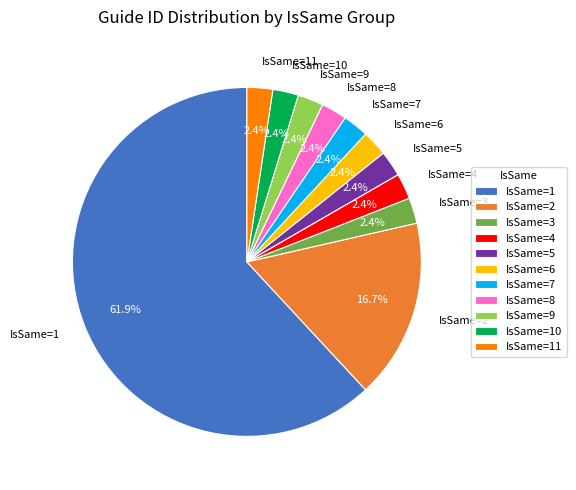

To the nearest percent, what is the average slice percentage?

9%